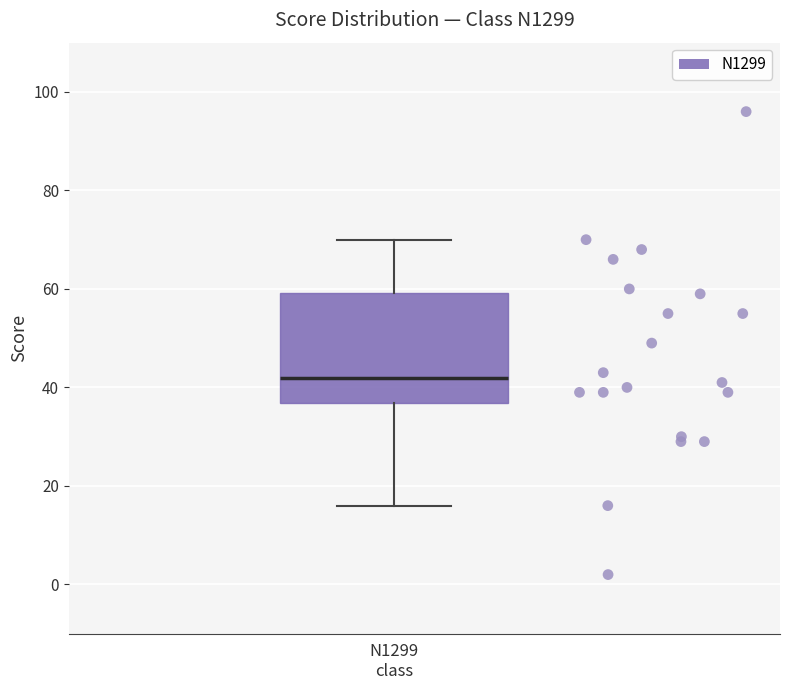

Read this box plot against the y-axis: the position of the median line, the range covered by the box, and the ends of both whiskers. The values are not printed on the chart, so give them approximately, as read against the axis.

median 42, box 36 to 60, whiskers 16 to 70